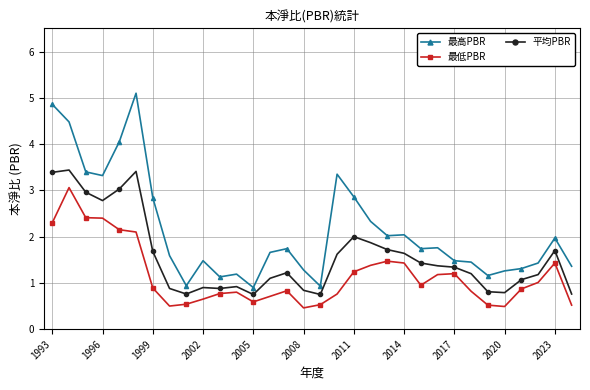

Which series has the widest spread of values?

最高PBR